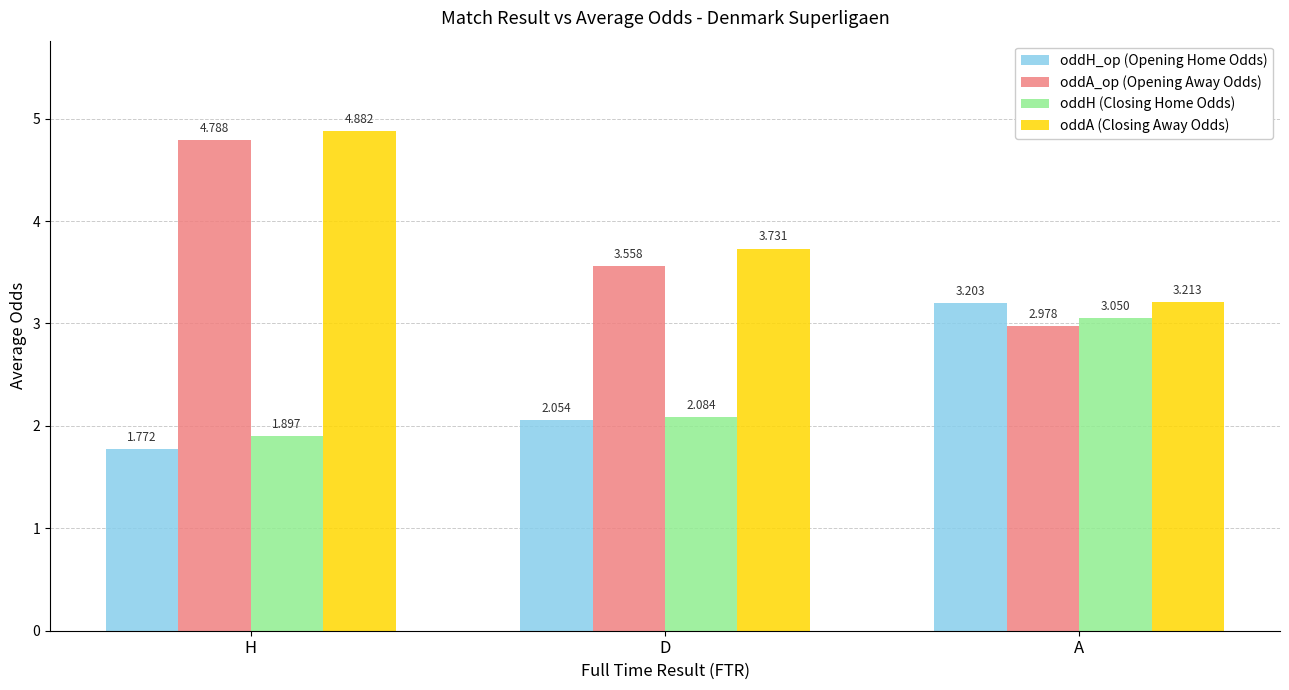

Are the bars horizontal?

No